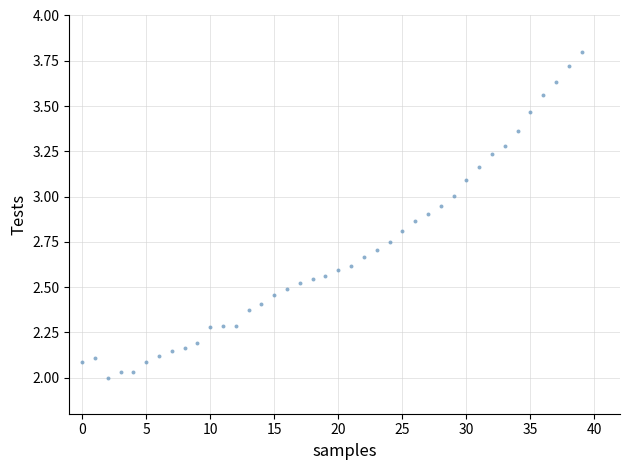

What is the range of Y values (max minus min)?

1.8